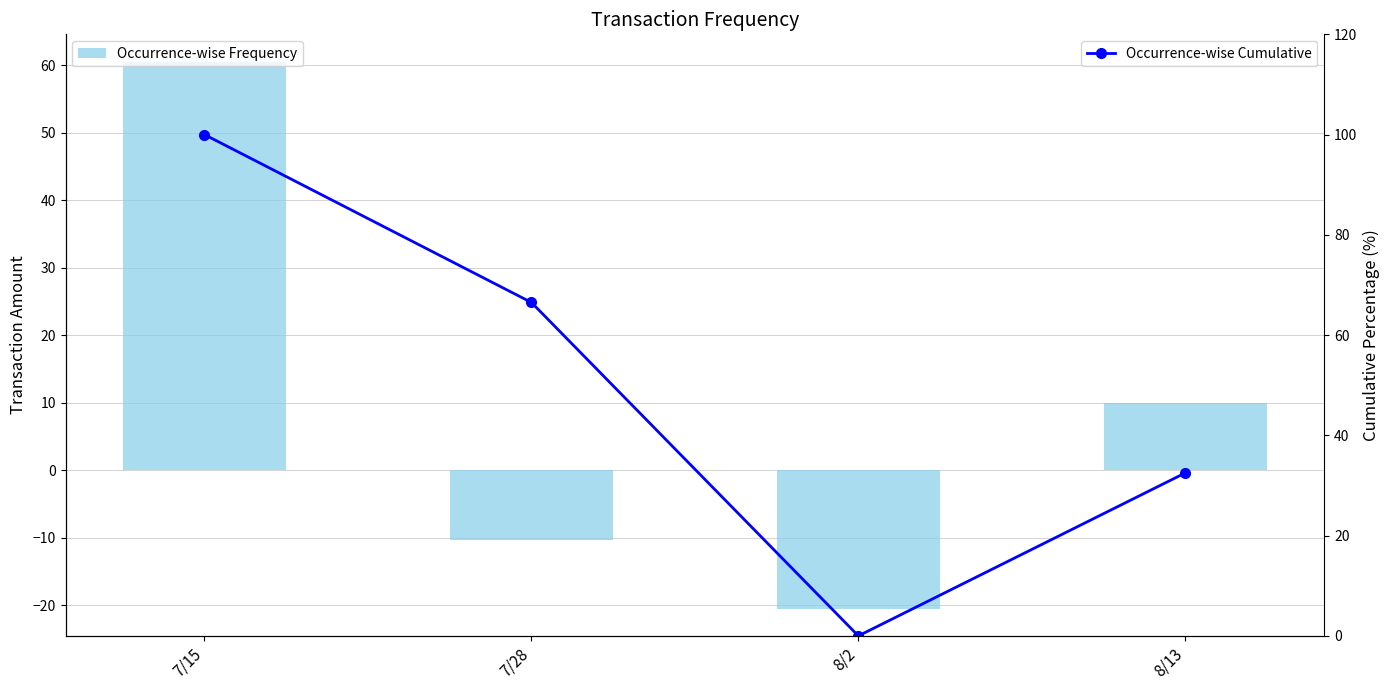

Is the value of Occurrence-wise Cumulative at 8/2 greater than the value of Occurrence-wise Frequency at 7/28?

Yes